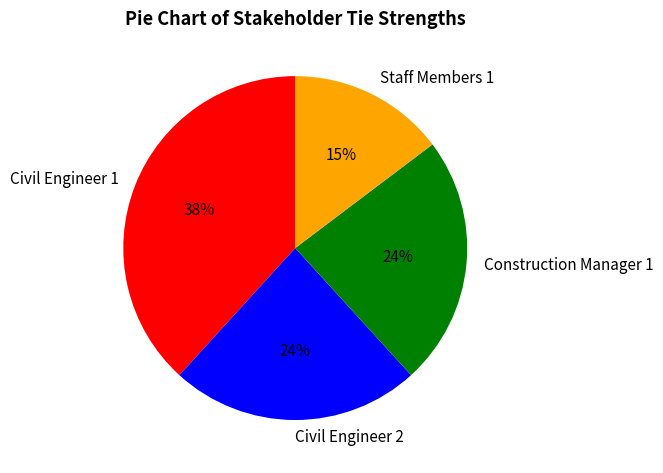

Is there any slice that represents more than half of the pie?

No